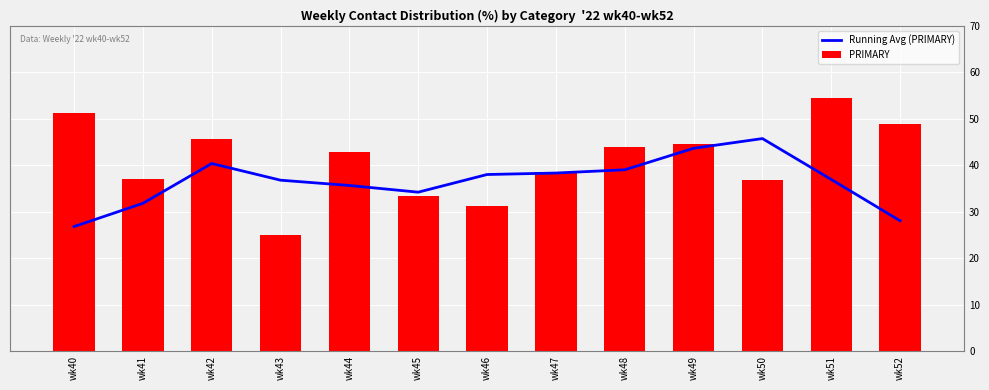

Reading left to right, what are all the values shown in this chart?

Running Avg (PRIMARY): 26.8	31.8	40.3	36.8	35.6	34.2	38.0	38.3	39.0	43.6	45.7	36.9	28.0
PRIMARY: 51.3	37.0	45.7	25.0	42.9	33.3	31.2	38.5	44.0	44.4	36.8	54.3	48.9